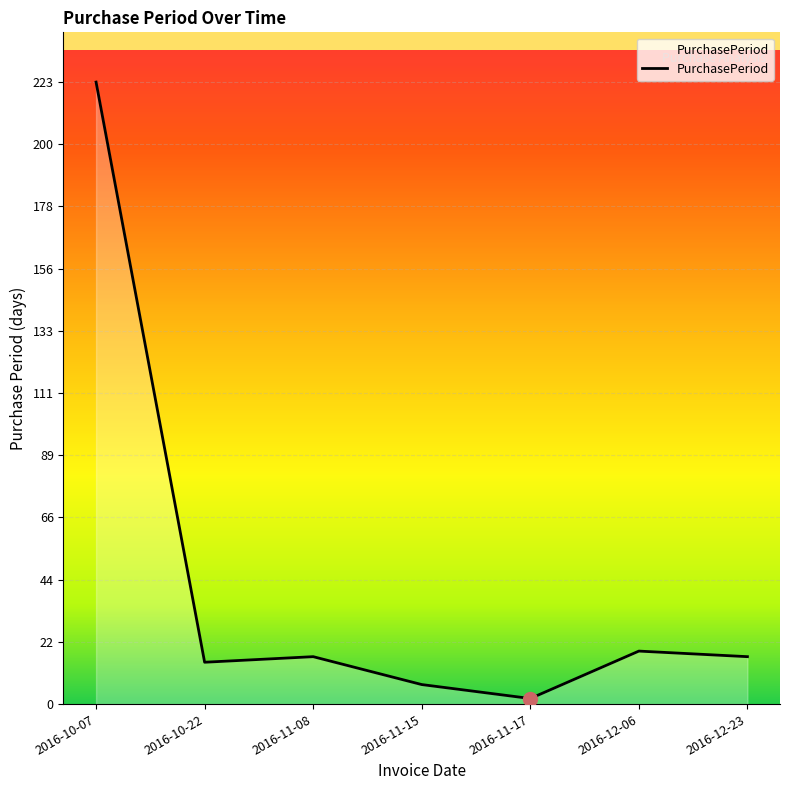

At which category does the chart reach its minimum across all series?

2016-11-17